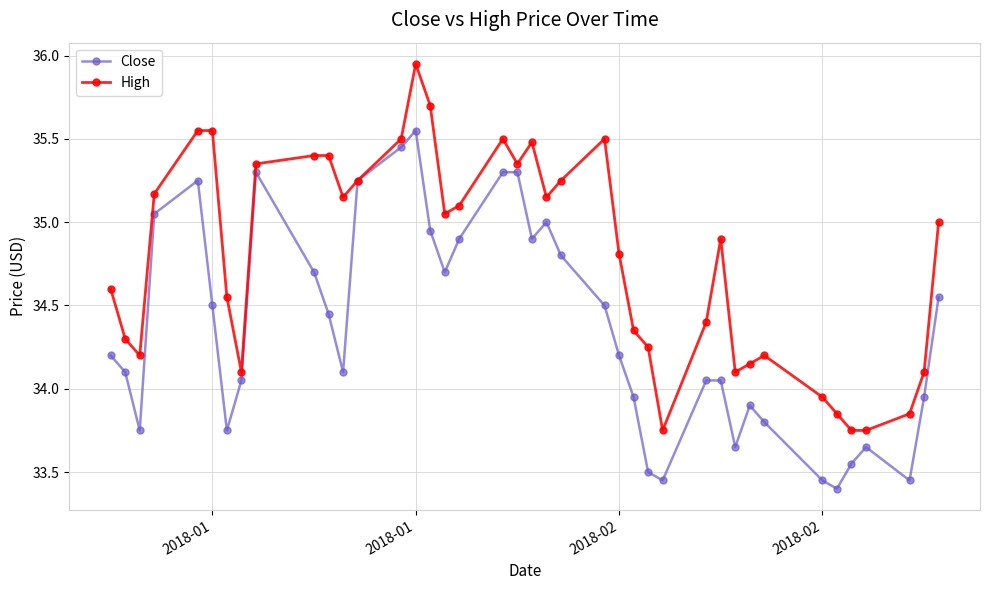

What is the difference between the second highest and second lowest values in the Close series?

2.0